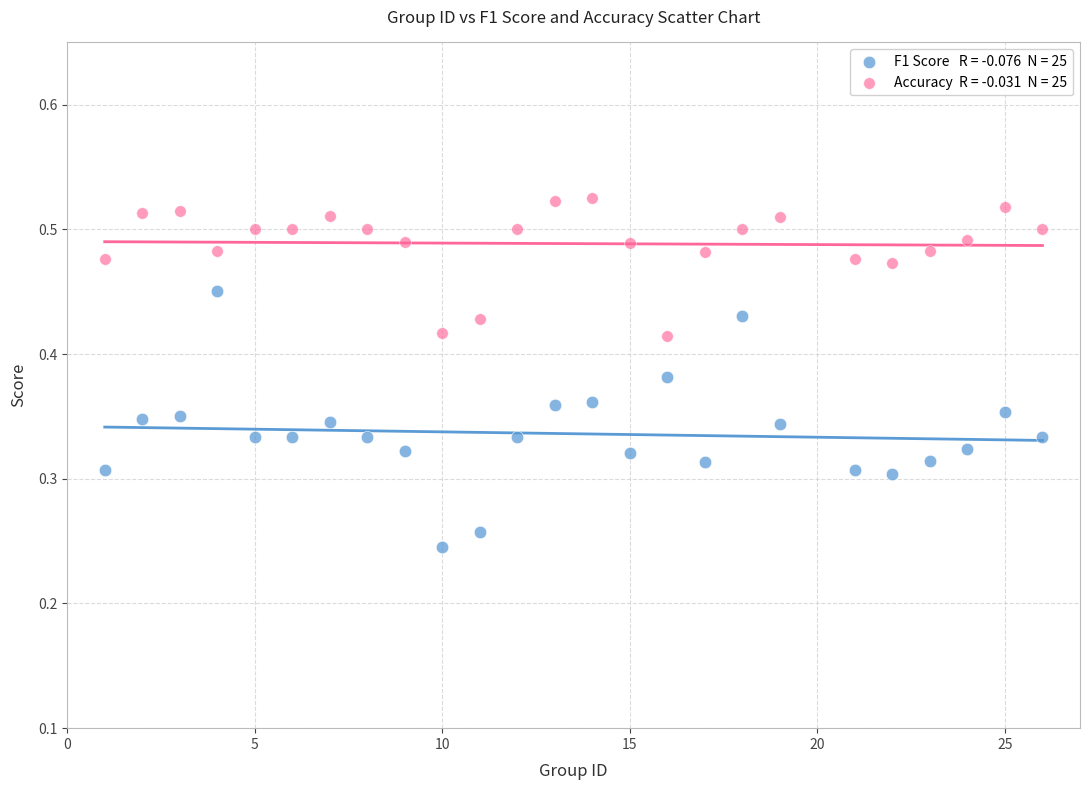

Across all data points, what is the range of X values (max minus min)?

25.0